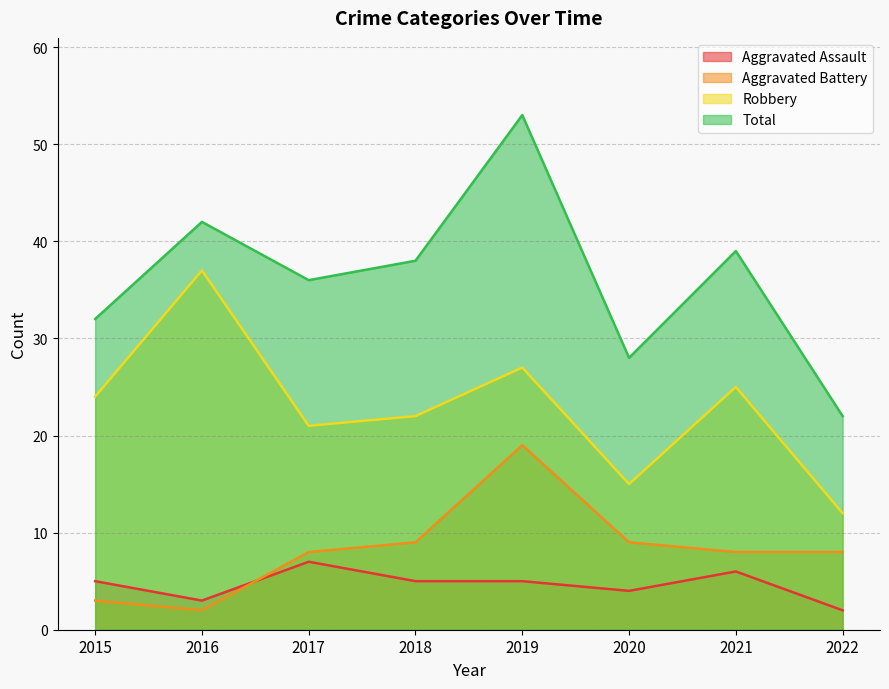

Which label corresponds to the largest value in the chart?

2019